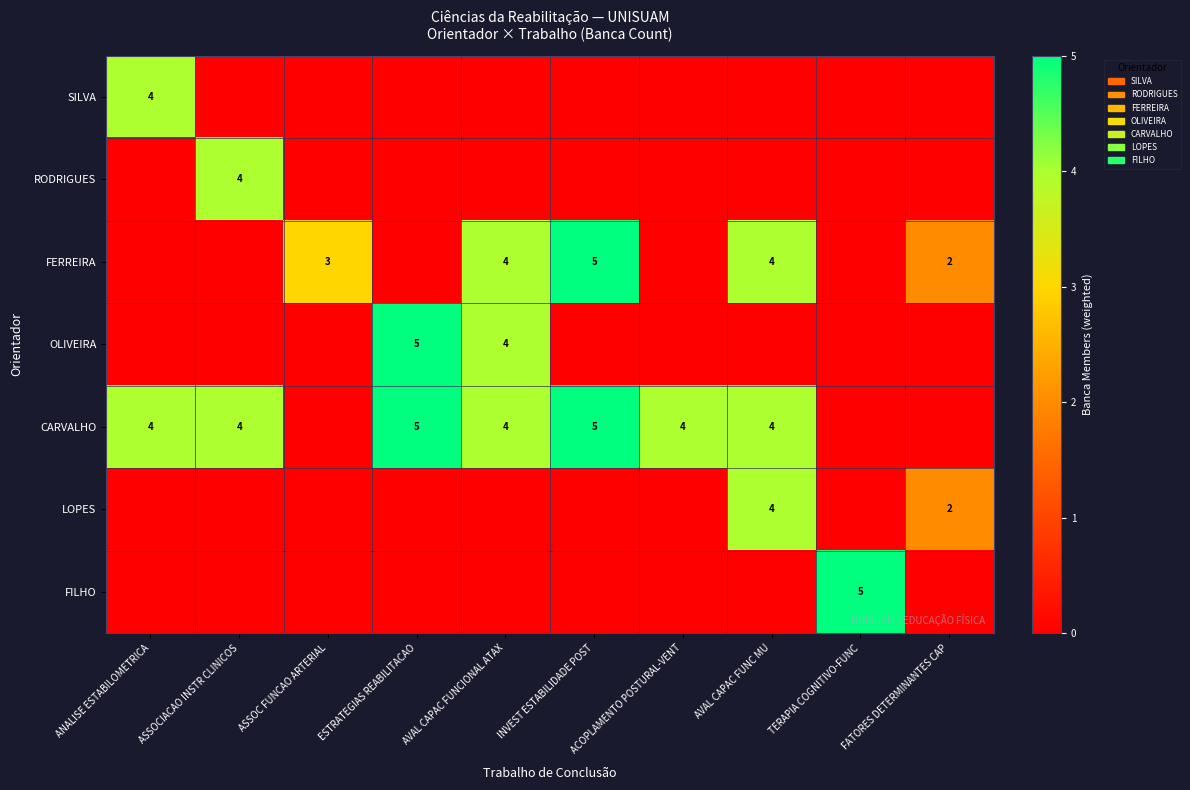

The CARVALHO series shows 4 at ASSOCIACAO INSTR CLINICOS. True or false?

True